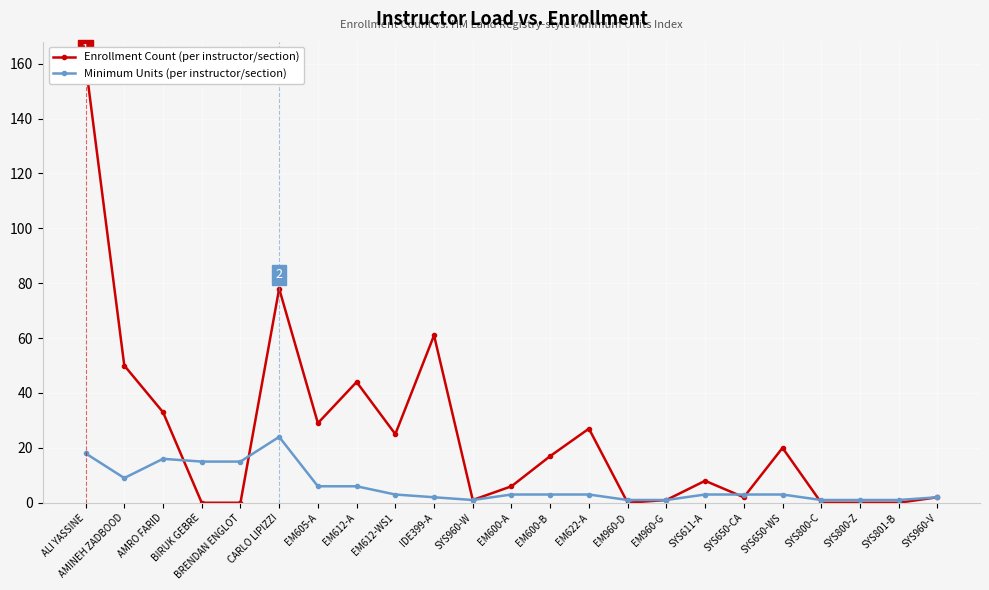

Which has a higher value, EM600-B or EM960-G?

EM600-B